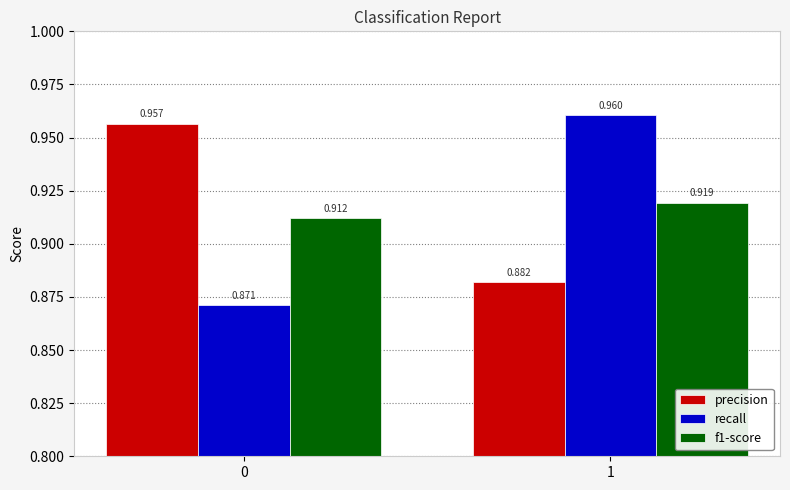

What is the difference between the highest and lowest values at 1?

0.1